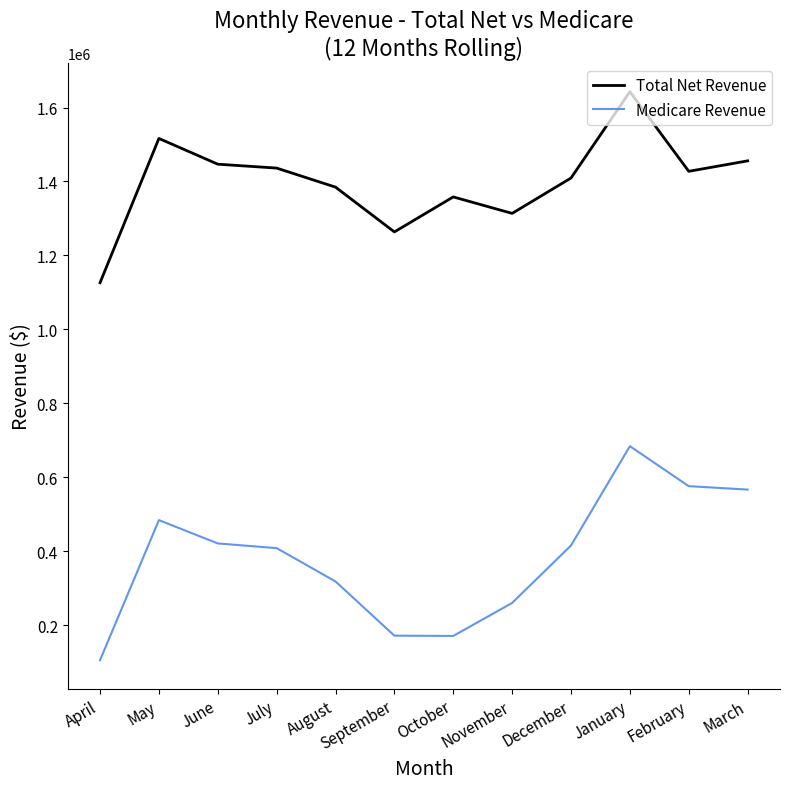

In Medicare Revenue, how many points are lower than both neighbors (excluding endpoints)?

1